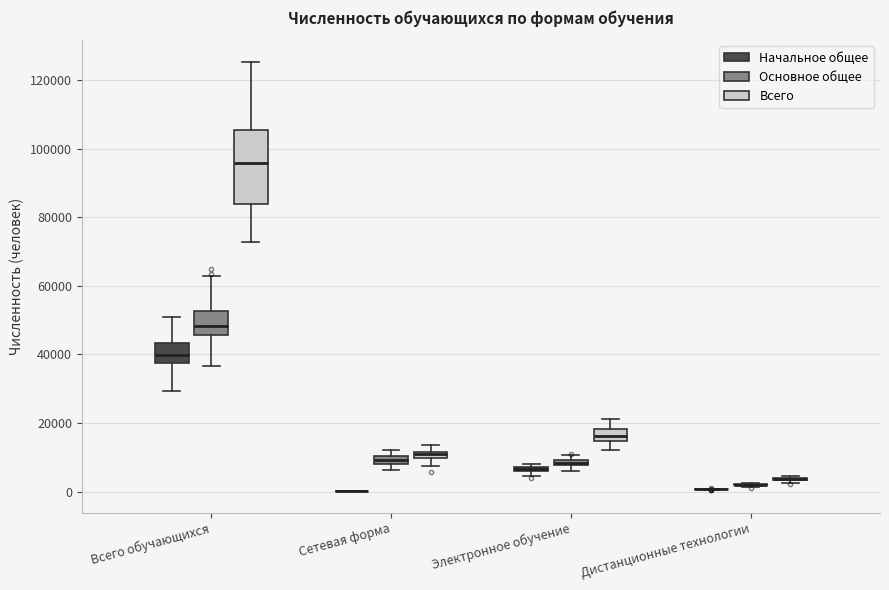

Which box is the tallest, from its lower edge to its upper edge?

Всего обучающихся (Всего)